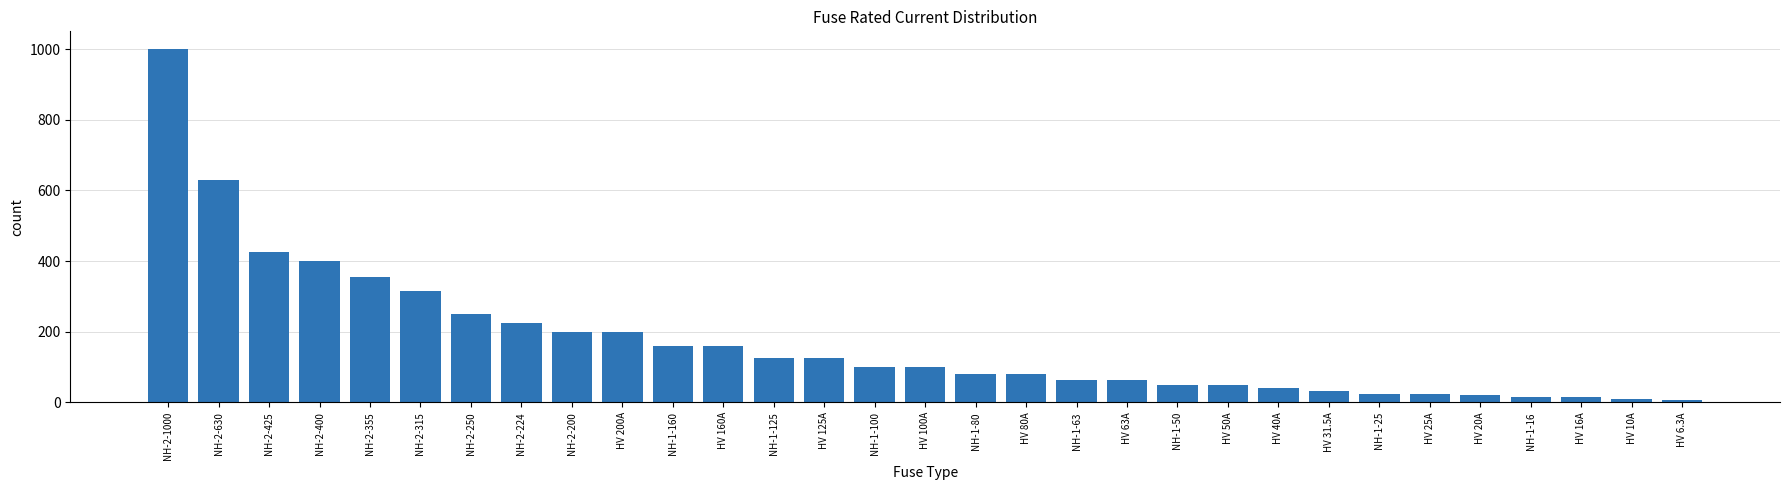

What is the approximate value at NH-2-200?

200.0